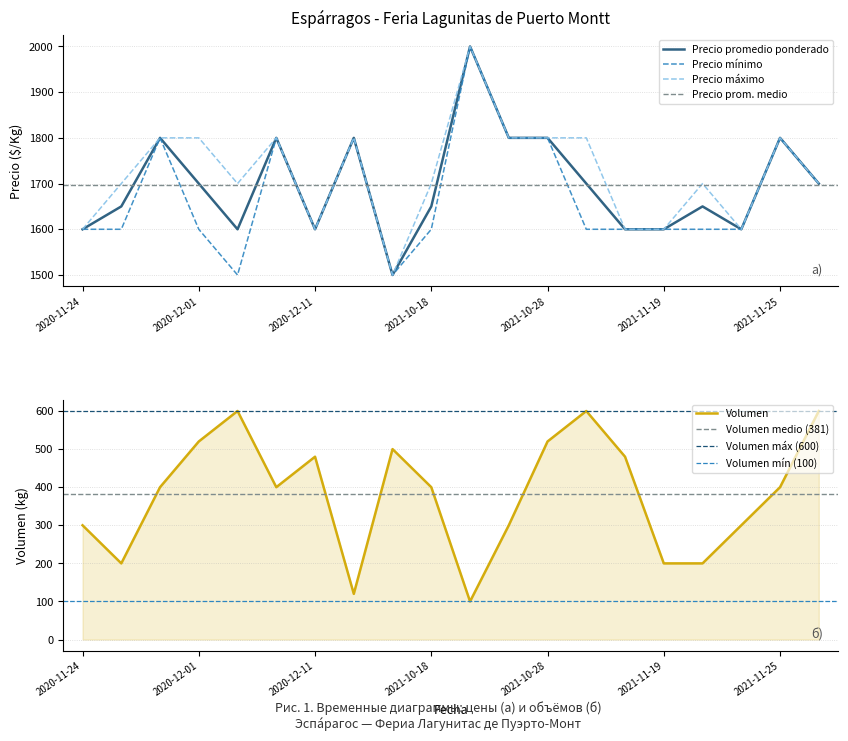

List the series in order of their peak value, highest first.

Precio promedio ponderado, Precio mínimo, Precio máximo, Volumen